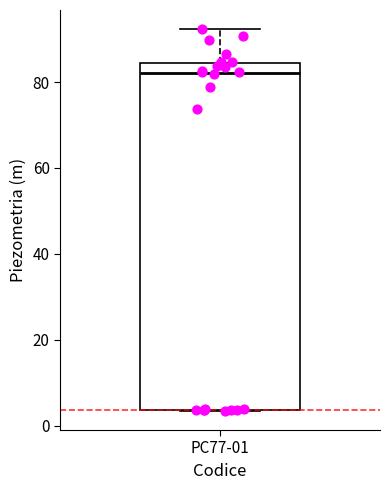

Transcribe this box plot: give where the median line is, the range the box spans, and where the two whiskers end, as read against the y-axis. The values are not printed on the chart, so give them approximately, as read against the axis.

median 82, box 4 to 84, whiskers 4 to 92